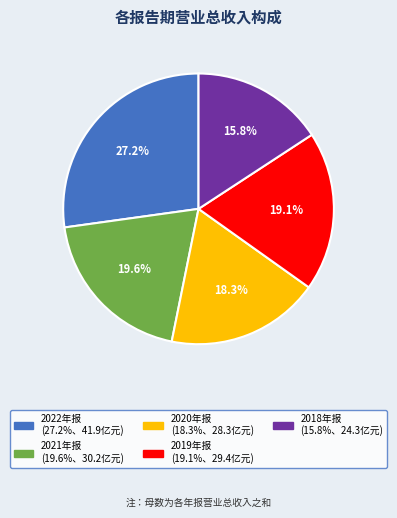

Does any single category account for the majority?

No